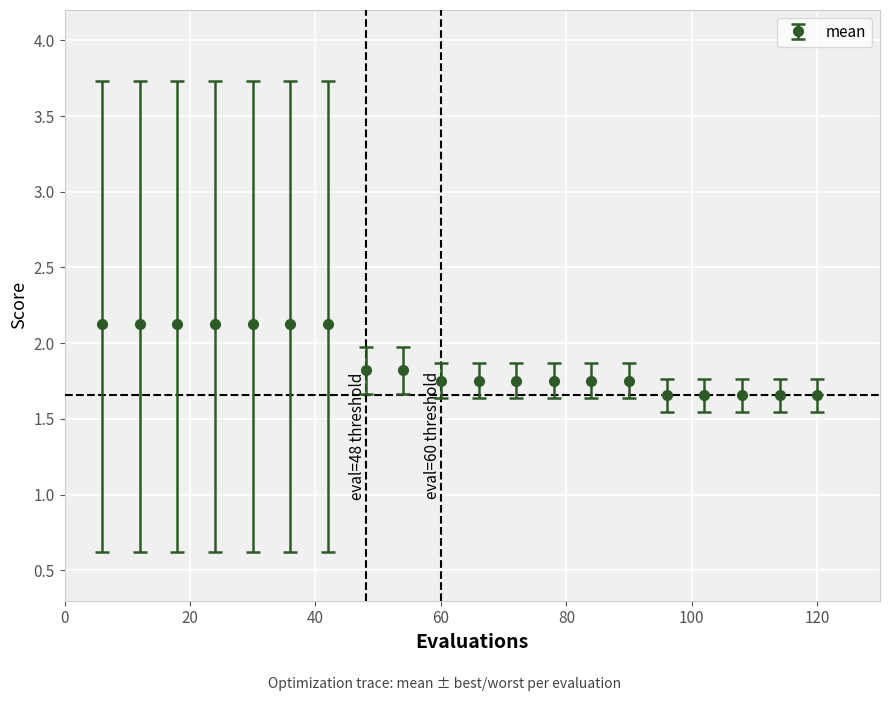

What is the value of the 4th point from the left?

2.1